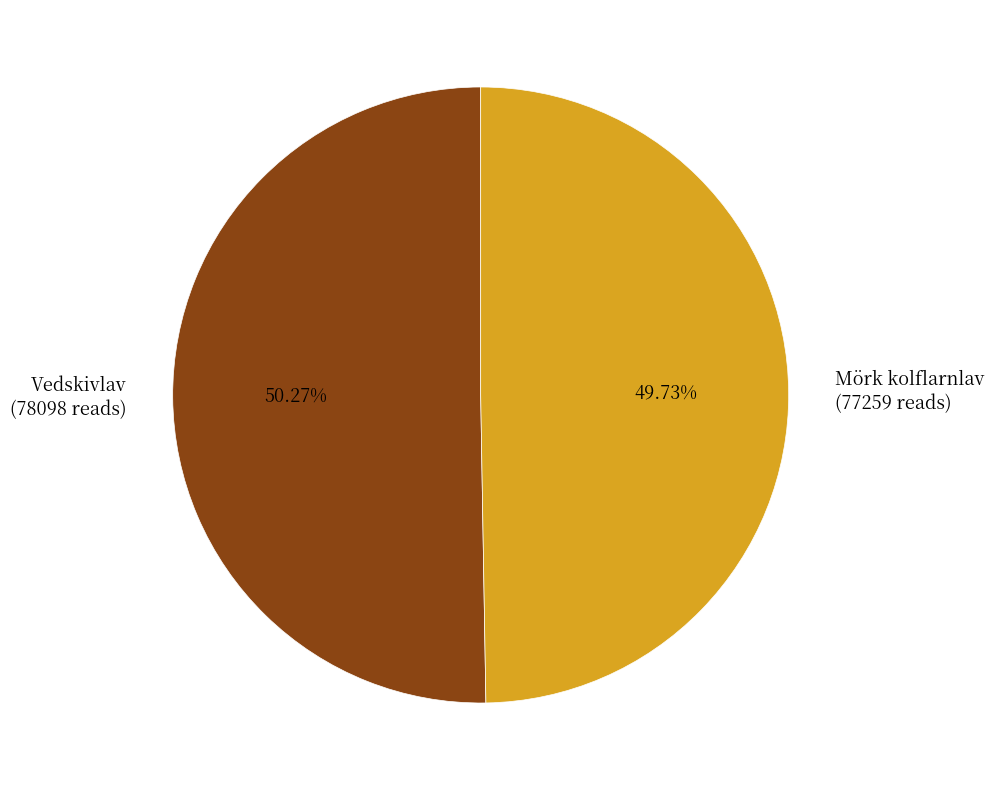

Rank the categories by value from highest to lowest.

Vedskivlav (78098 reads), Mörk kolflarnlav (77259 reads)